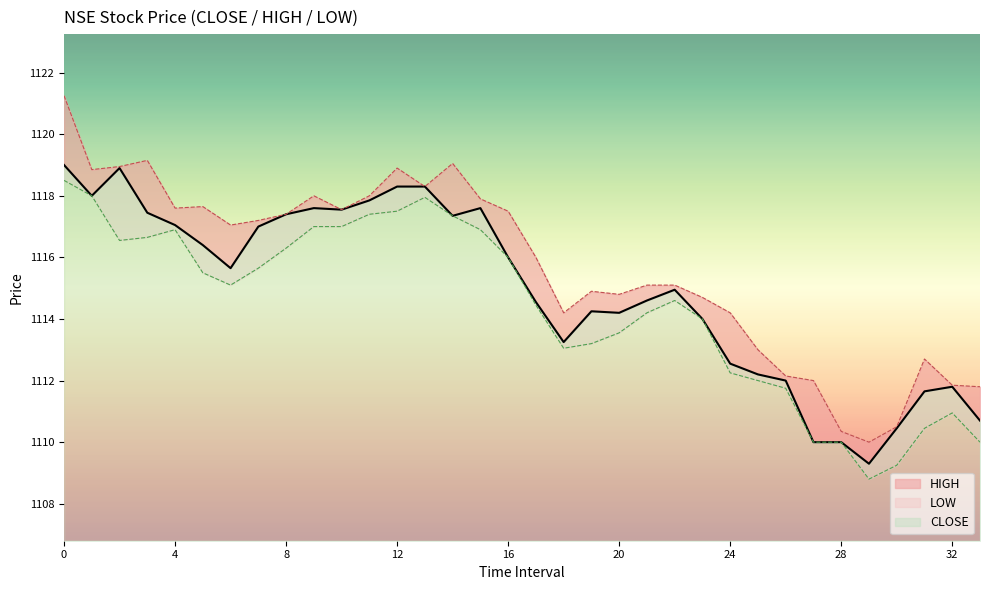

What are all the series names shown in the legend?

CLOSE, HIGH, LOW